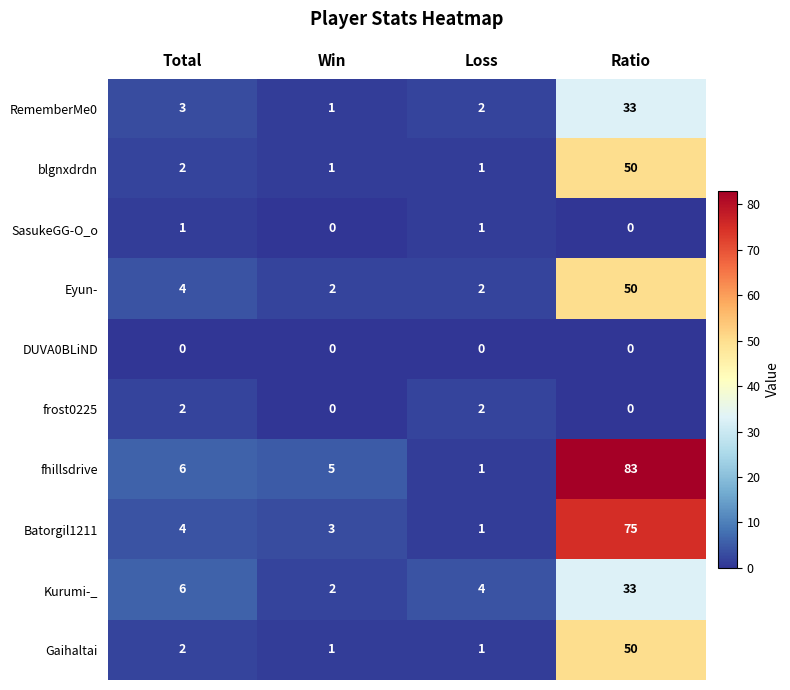

What is the greatest value displayed?

83